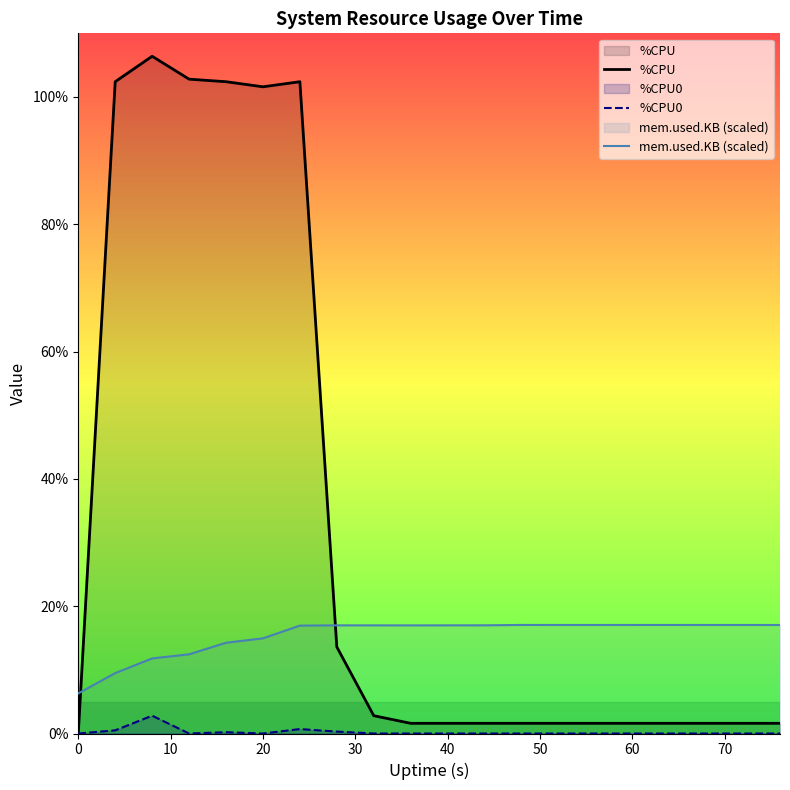

List the series in order of their overall mean, lowest first.

%CPU0, mem.used.KB (scaled), %CPU